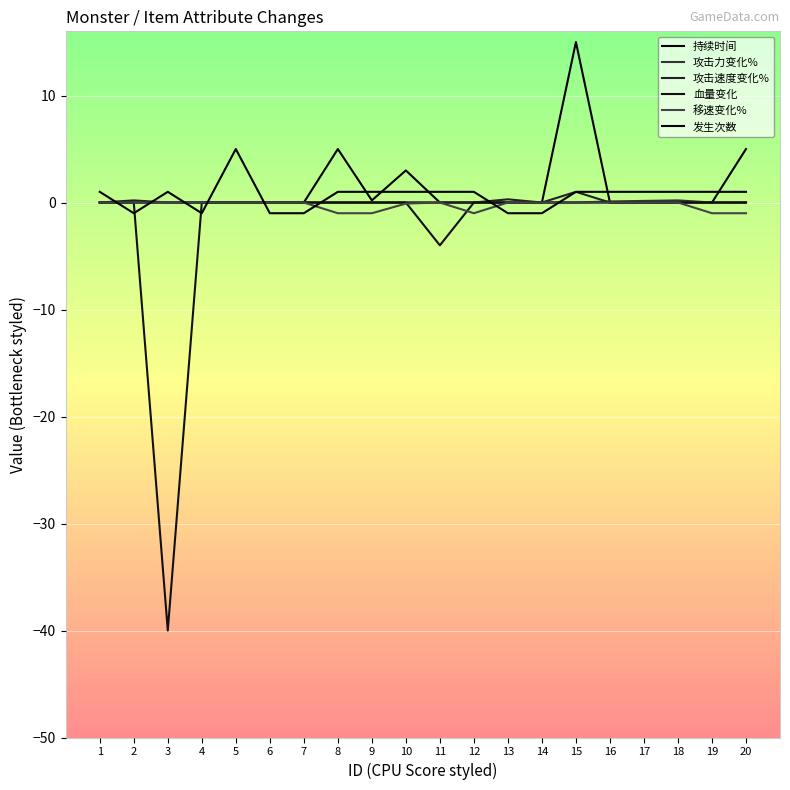

Is this an area chart (filled region under the line)?

No